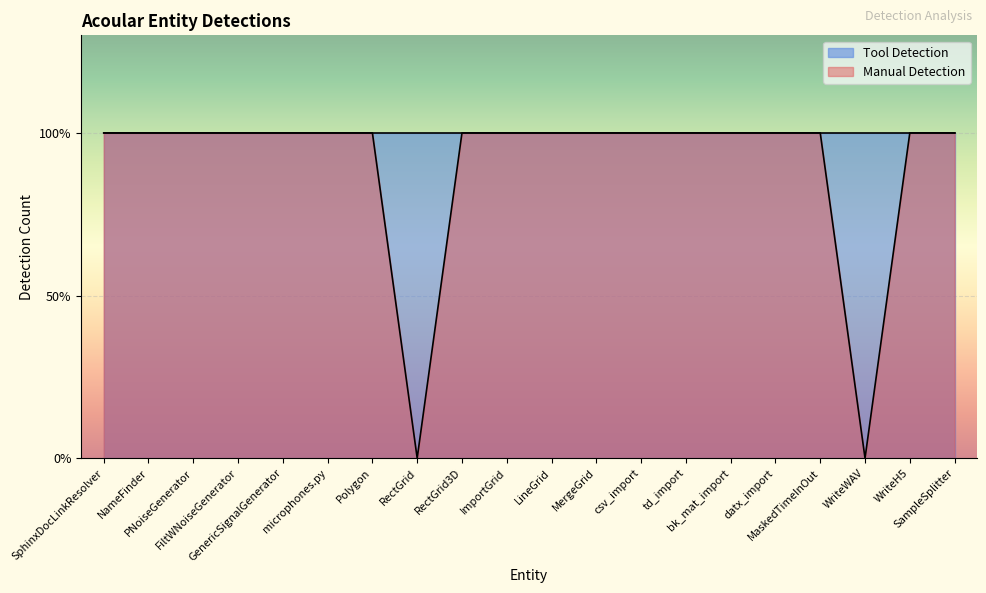

What is the difference between the maximum and minimum values?

1